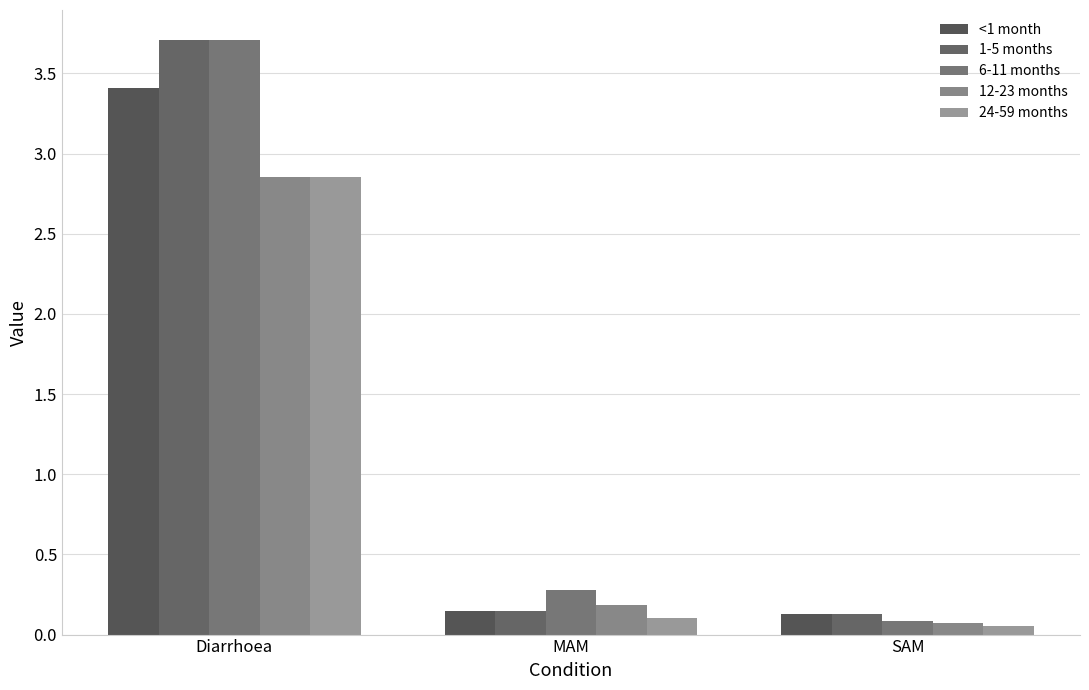

Rank the series by their maximum value, from lowest to highest.

12-23 months, 24-59 months, <1 month, 1-5 months, 6-11 months